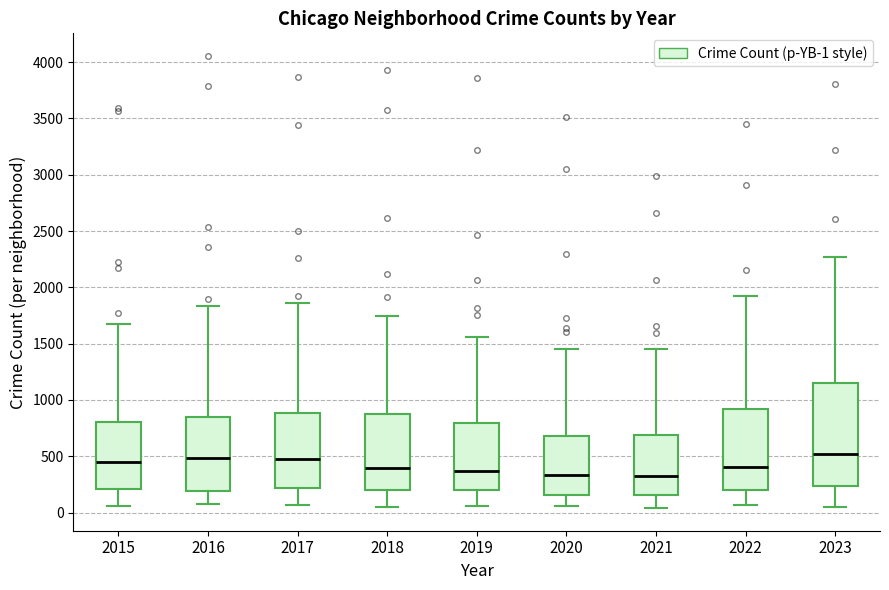

Reading left to right, read every box against the y-axis: the position of its median line, the range the box covers, and the ends of its whiskers. The values are not printed on the chart, so give them approximately, as read against the axis.

2015: median 450, box 200 to 800, whiskers 50 to 1700
2016: median 500, box 200 to 850, whiskers 100 to 1850
2017: median 450, box 200 to 900, whiskers 50 to 1850
2018: median 400, box 200 to 850, whiskers 50 to 1750
2019: median 350, box 200 to 800, whiskers 50 to 1550
2020: median 350, box 150 to 700, whiskers 50 to 1450
2021: median 300, box 150 to 700, whiskers 50 to 1450
2022: median 400, box 200 to 900, whiskers 50 to 1900
2023: median 500, box 250 to 1150, whiskers 50 to 2250